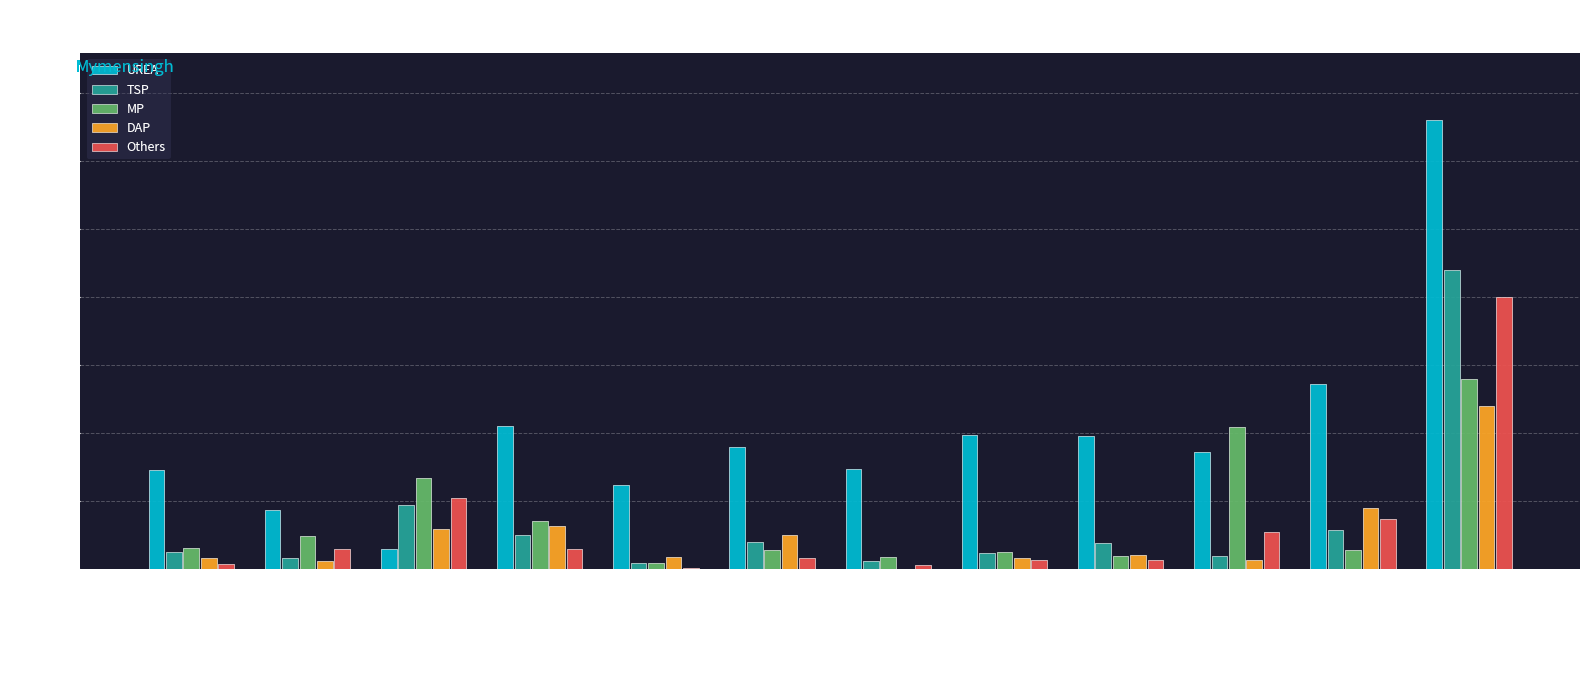

Which series has the widest spread of values?

UREA